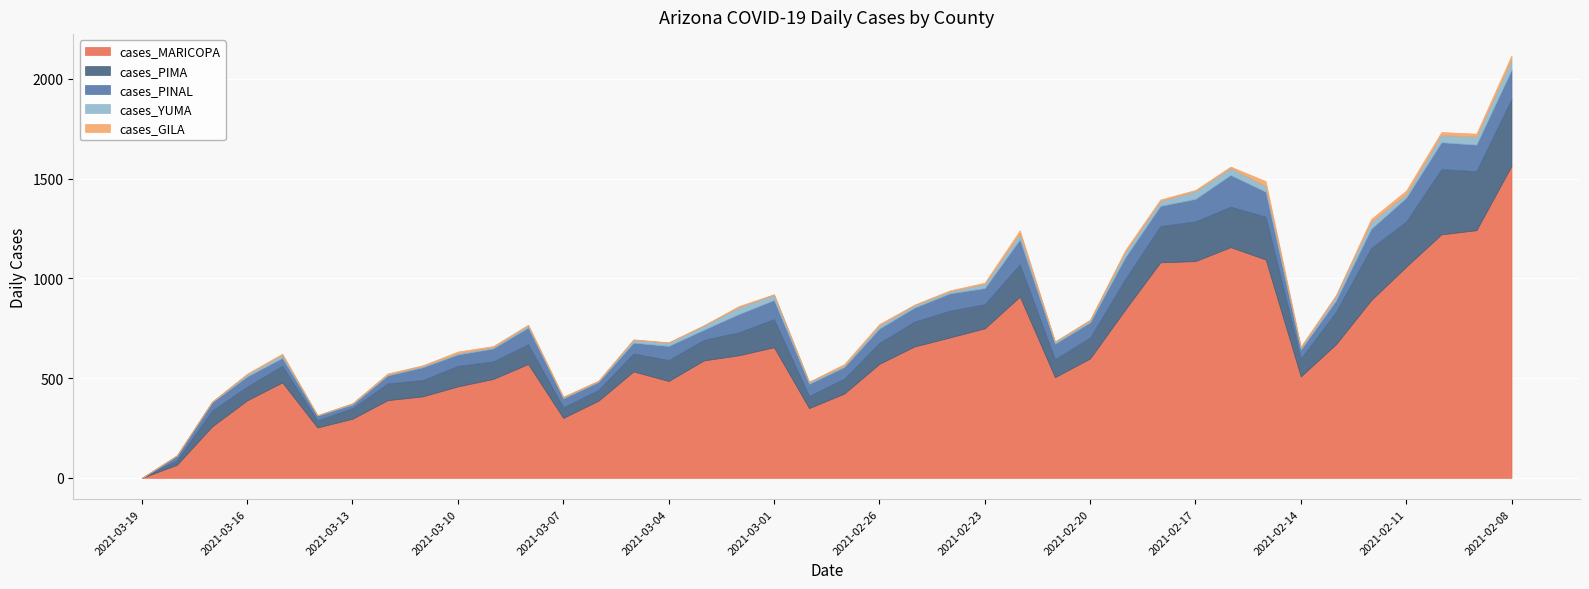

What is the difference between the maximum and minimum values in the cases_YUMA series?

52